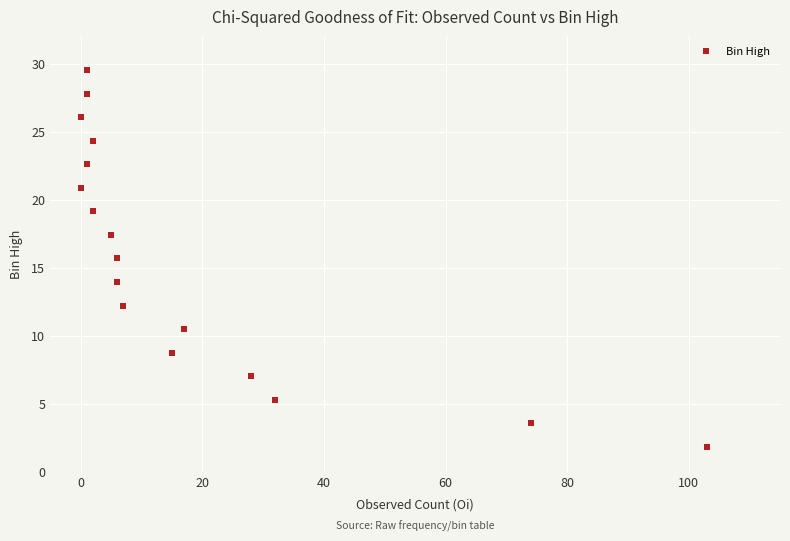

What is the range of Y values (max minus min)?

27.6